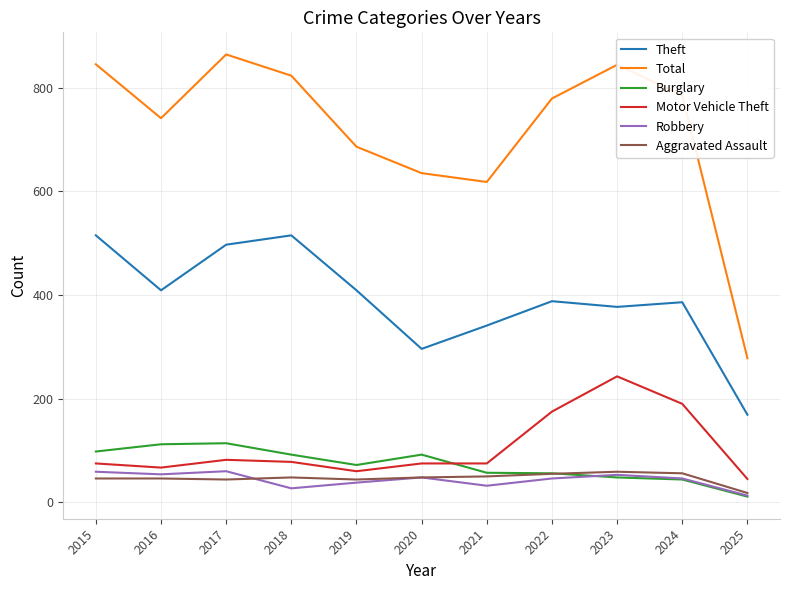

True or false: Motor Vehicle Theft and Theft intersect in this chart.

False